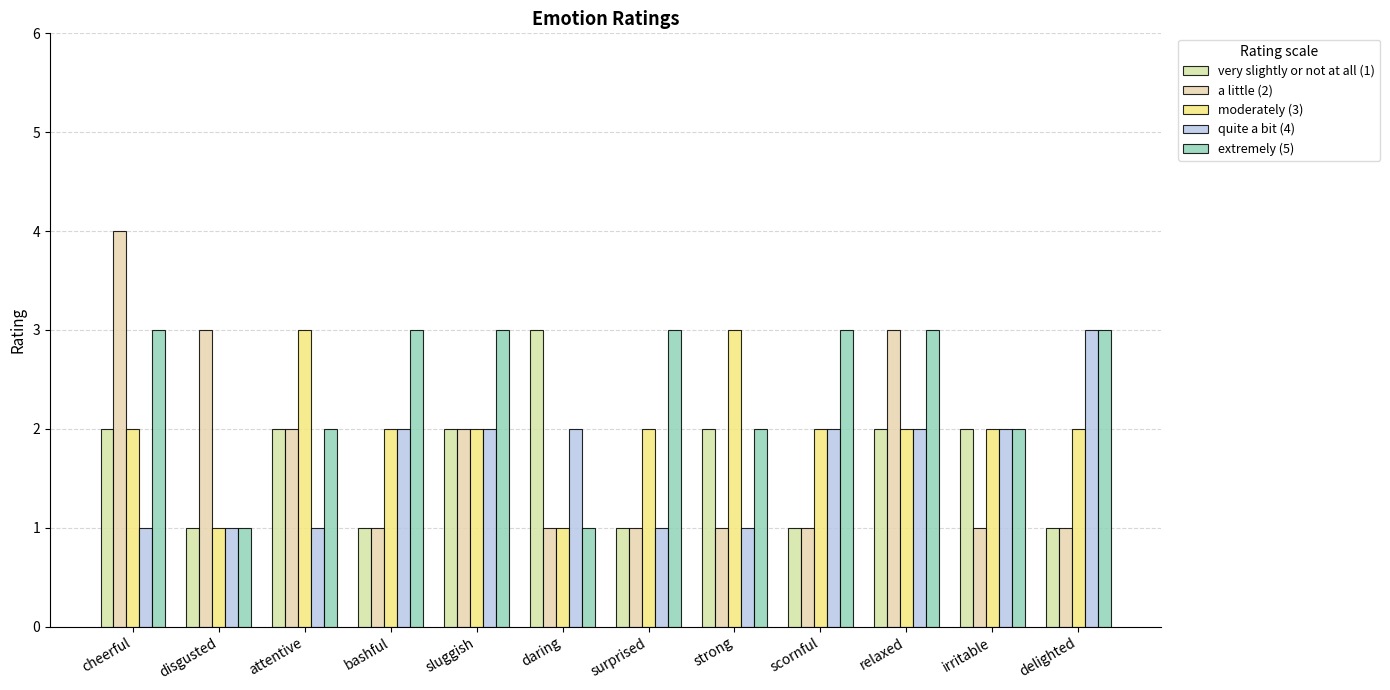

Count the number of data series in this chart.

5